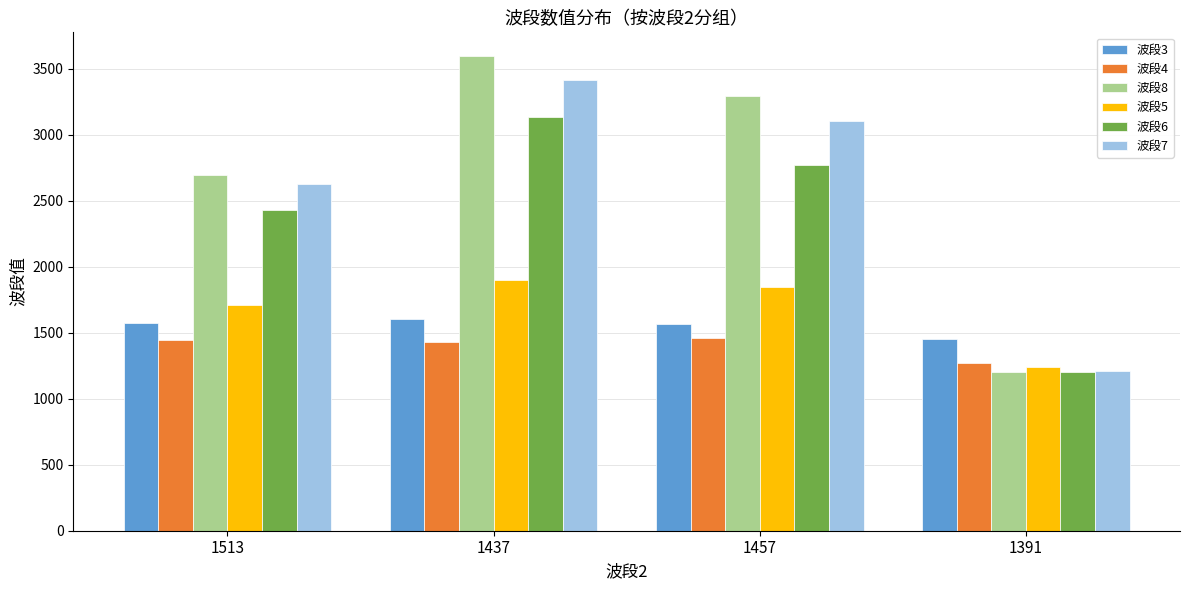

Which series changed the most between 1513 and 1457?

波段8